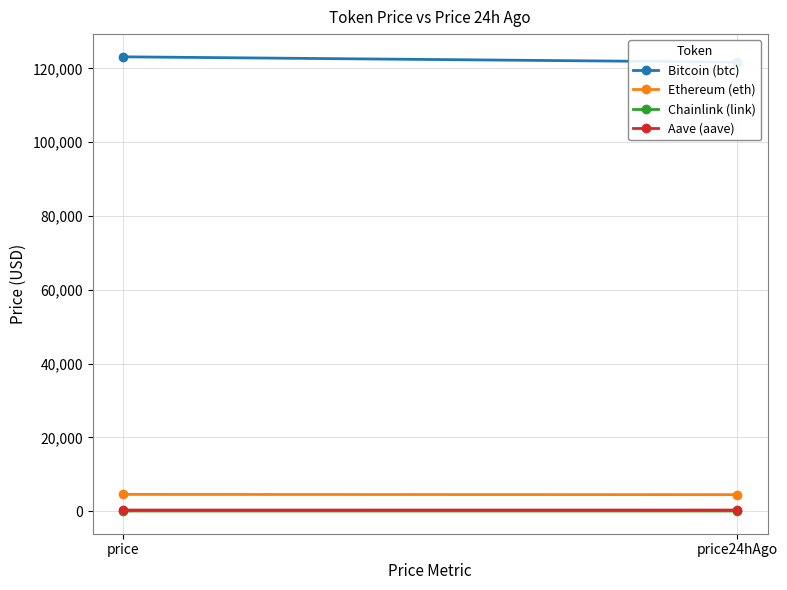

At price, list the series in order from largest to smallest.

Bitcoin (btc), Ethereum (eth), Aave (aave), Chainlink (link)